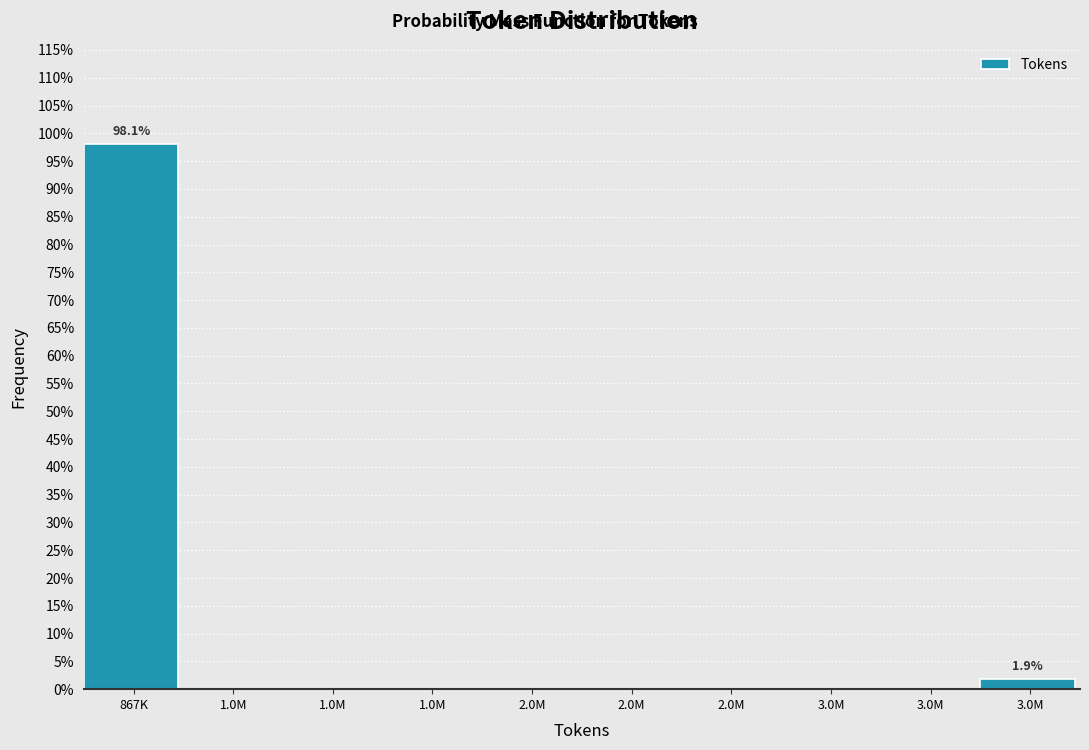

Are the bars horizontal?

No